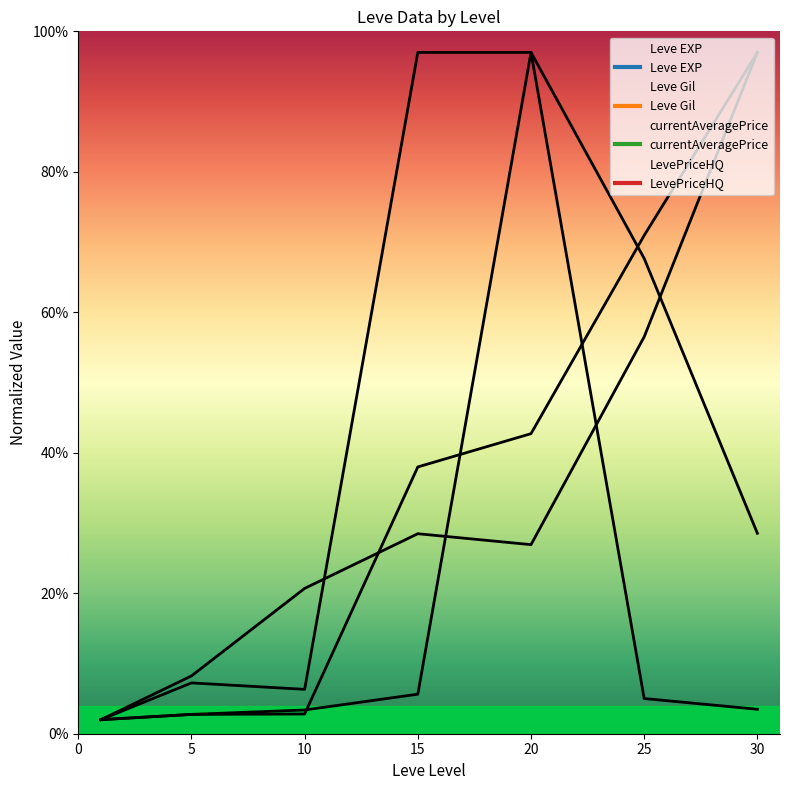

At which label does LevePriceHQ first exceed 28?

15